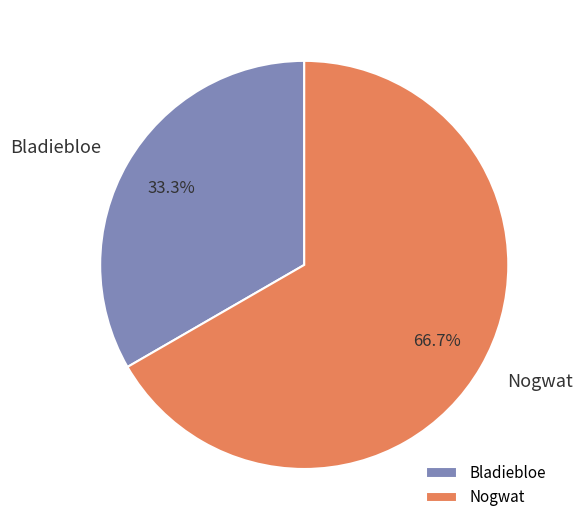

The Bladiebloe slice represents 33% of the pie. True or false?

True